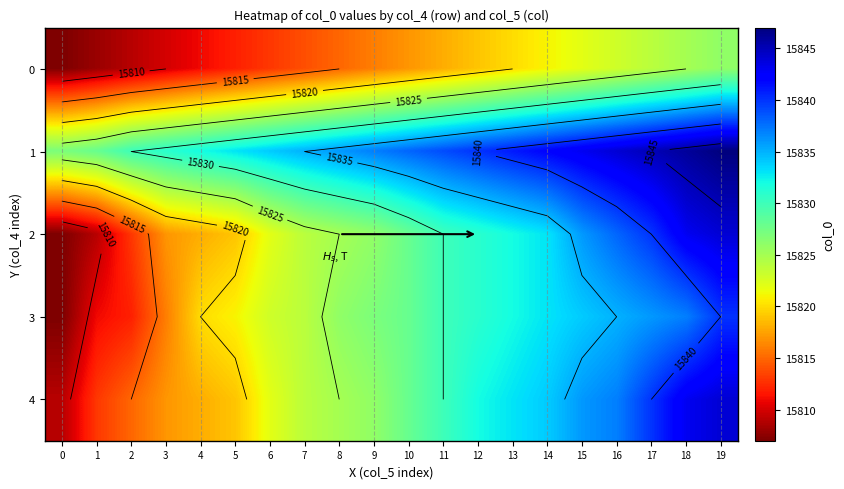

What is the minimum value shown in the chart?

15807